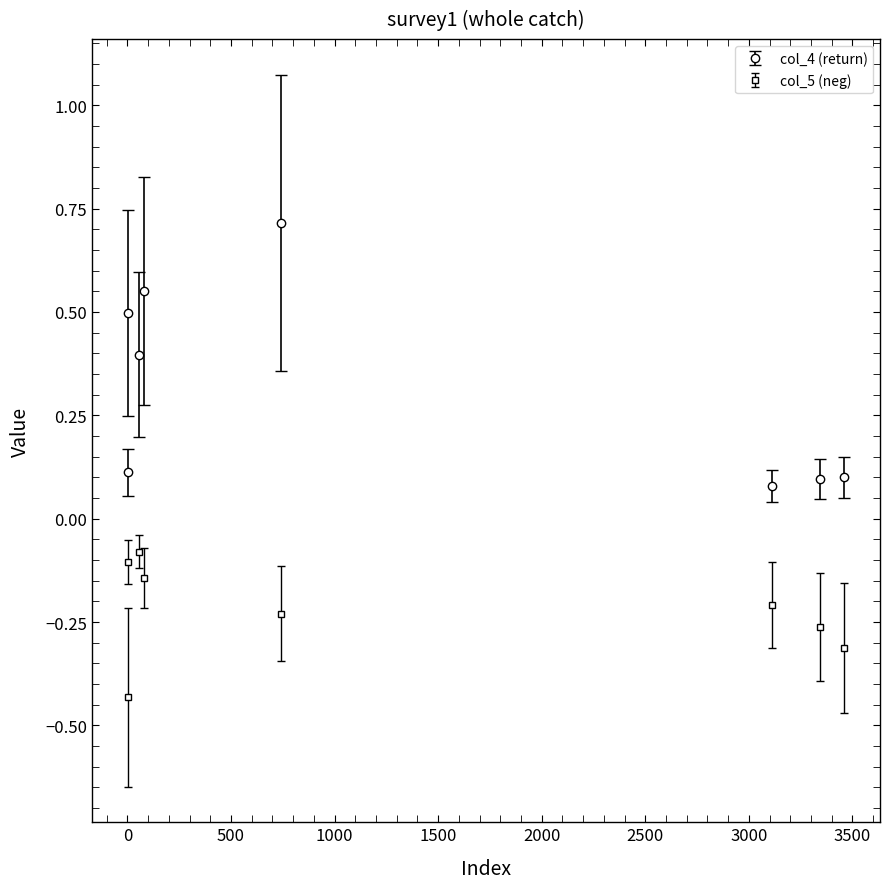

Where is the first local minimum for col_5 (neg)?

742